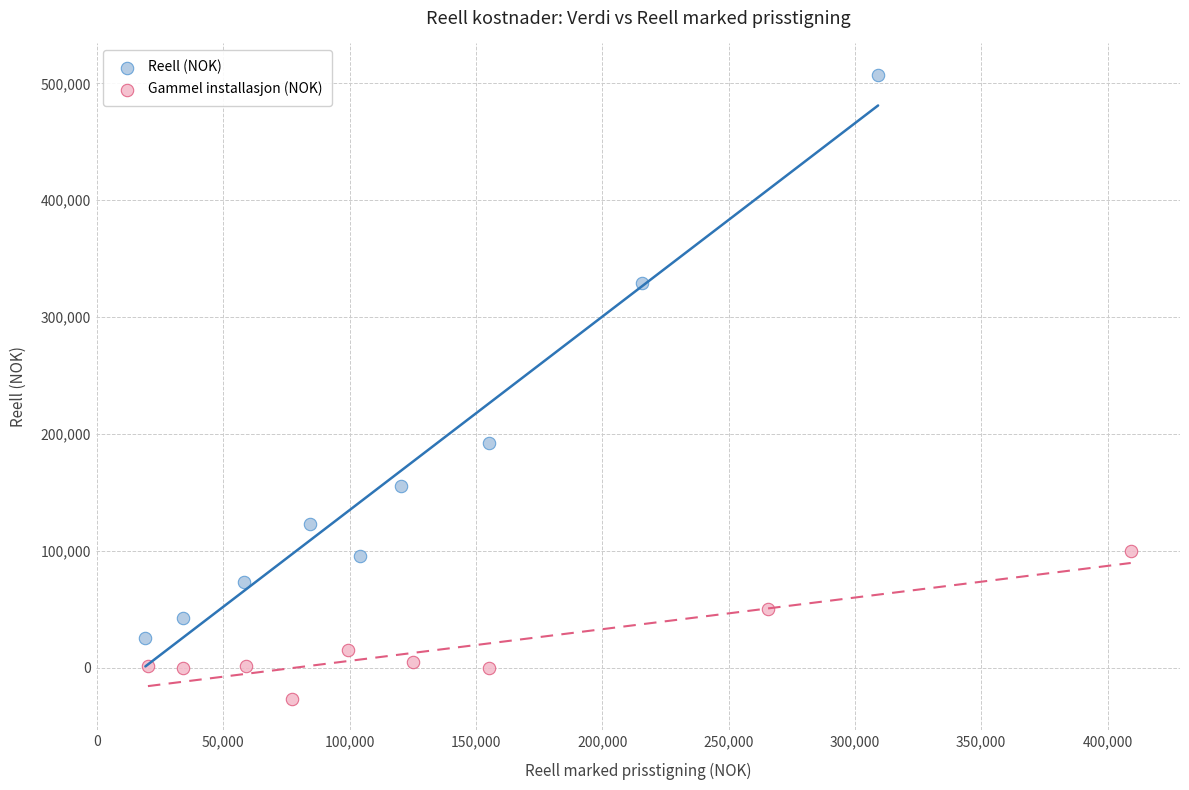

Which series reaches the maximum Y coordinate?

Reell (NOK)